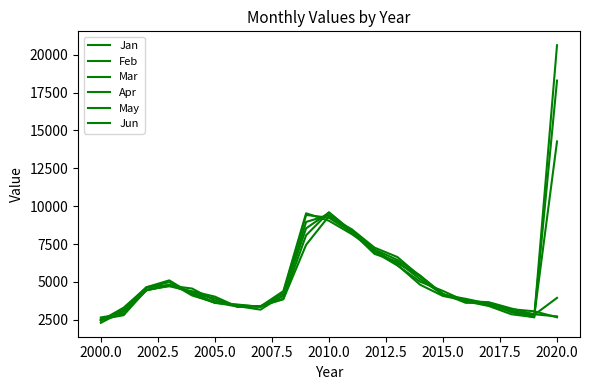

Does the chart display data point markers on the line(s)?

No